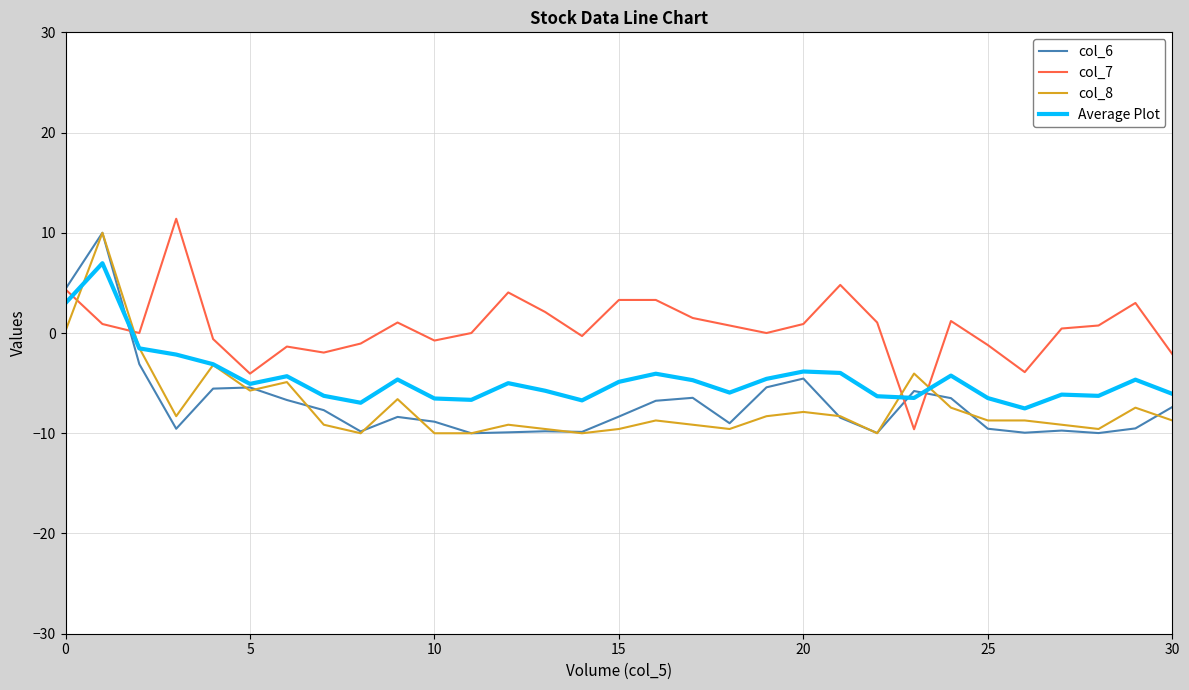

What is the difference between the maximum and second lowest values in the col_6 series?

20.0